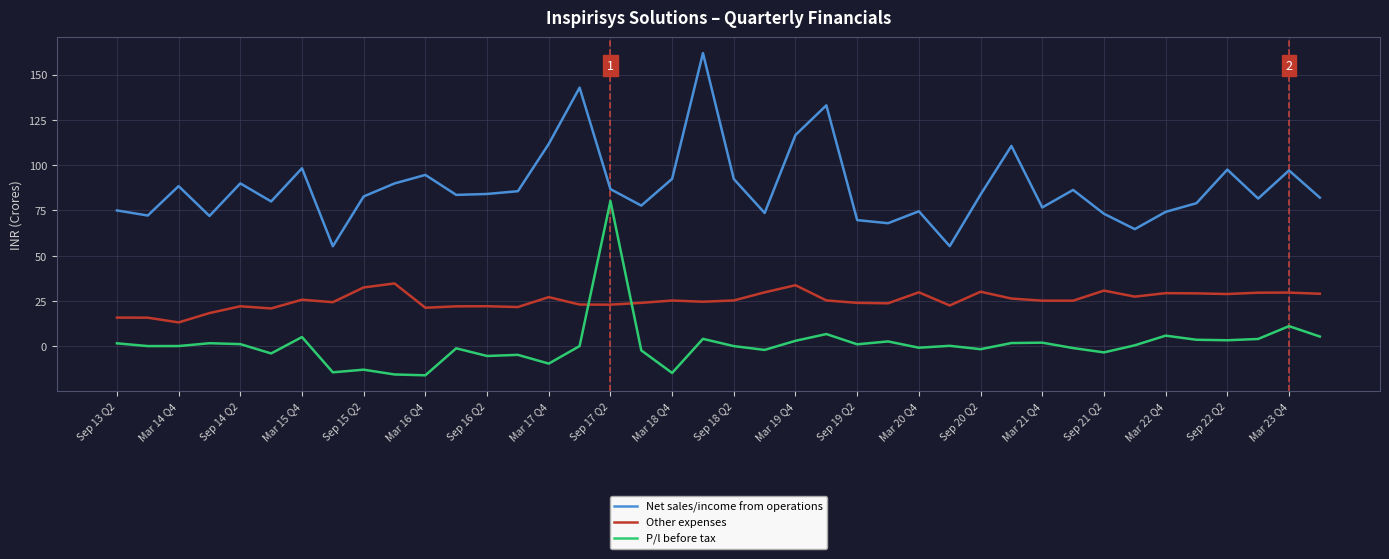

What is the difference between the maximum and minimum values in the Net sales/income from operations series?

106.6